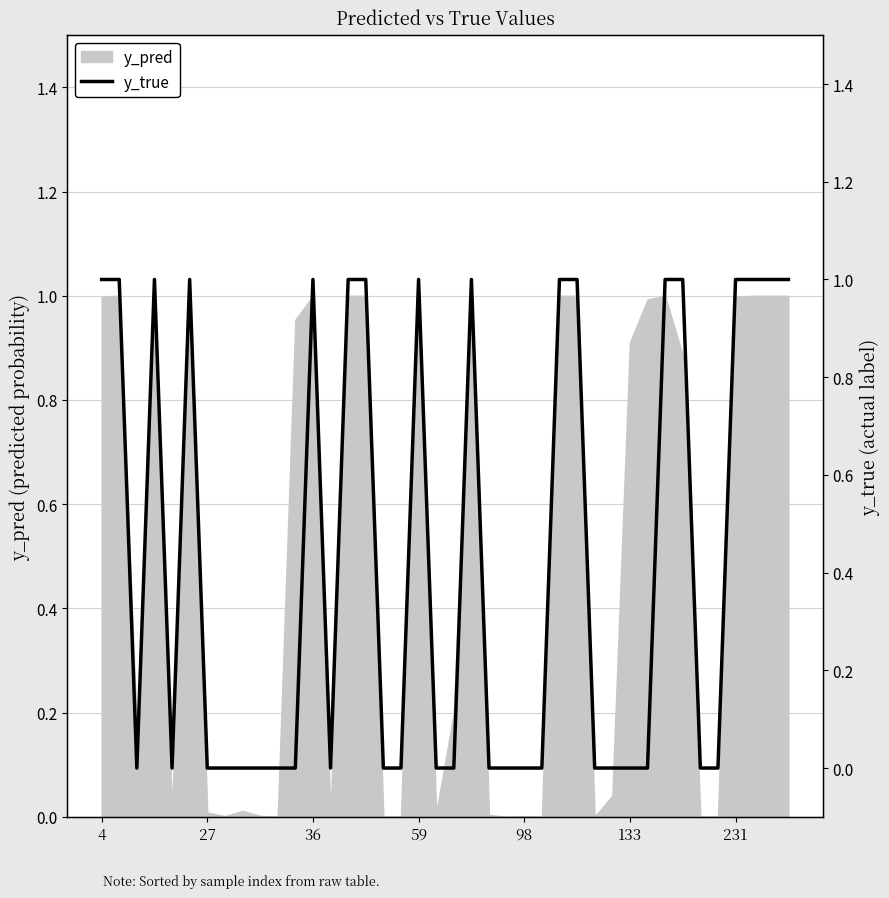

True or false: there are more than 2 points higher than both neighbors.

True